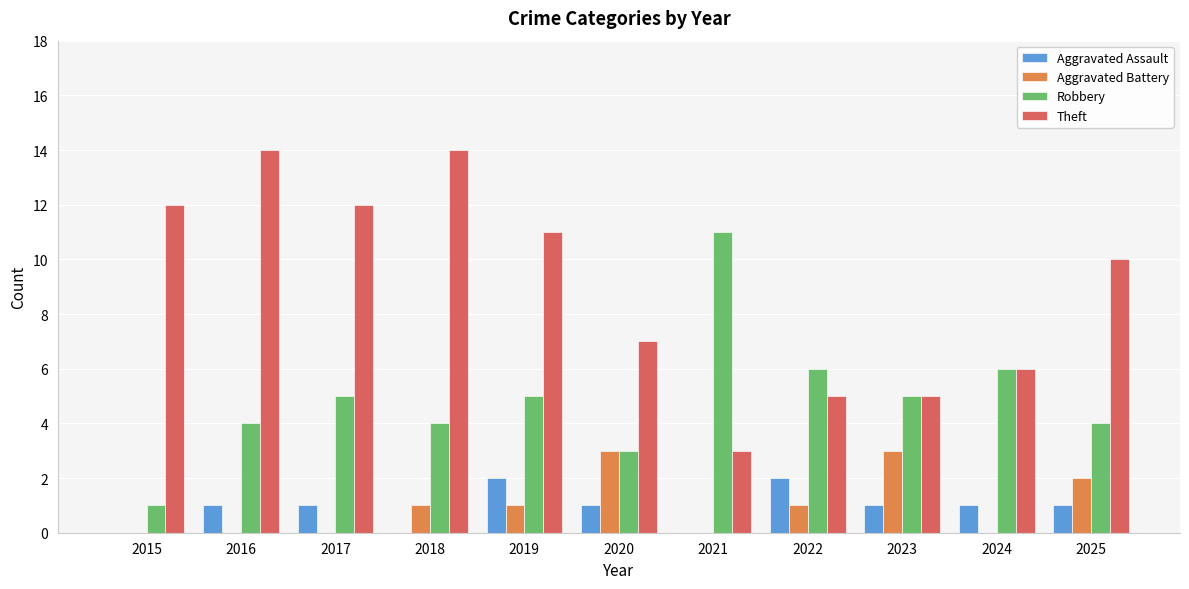

True or false: Aggravated Assault has a value of 0 at 2015.

True